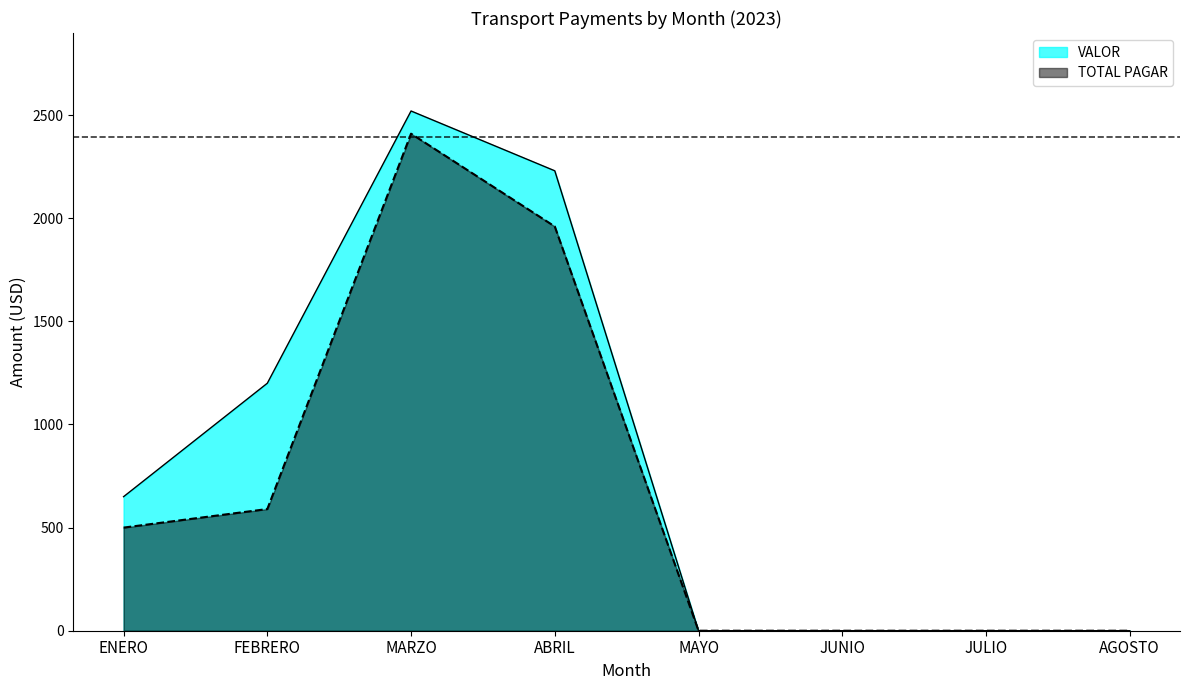

The value of TOTAL PAGAR at JULIO is -1440. True or false?

False